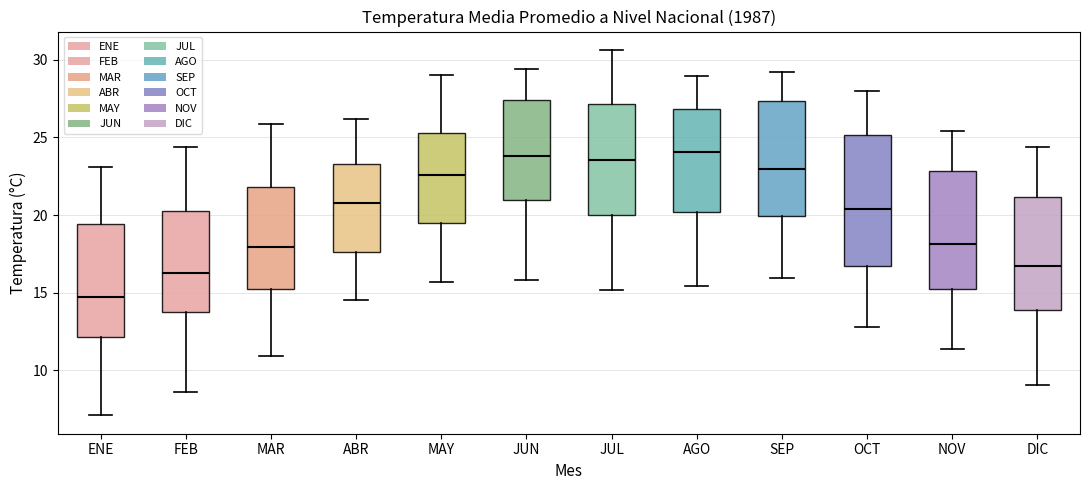

Which box is the tallest, from its lower edge to its upper edge?

OCT